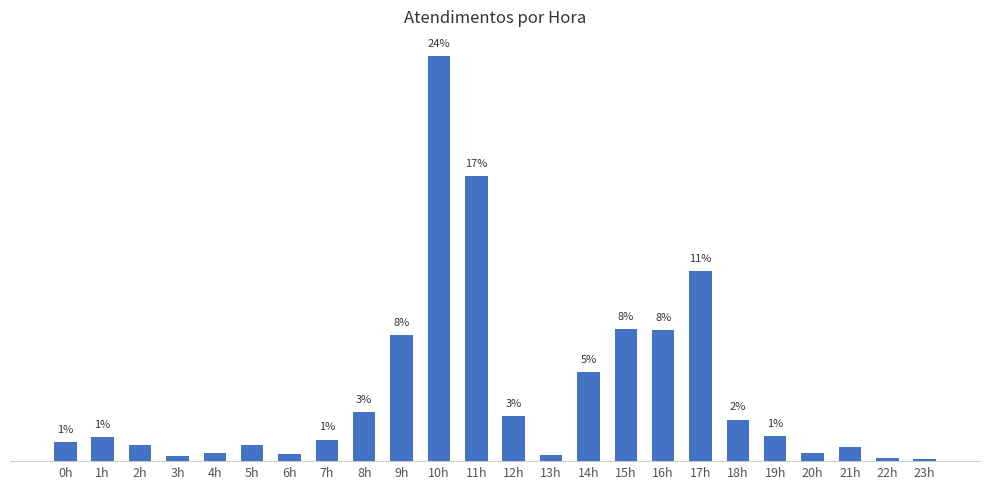

Are the bars grouped side by side (vs. stacked)?

No